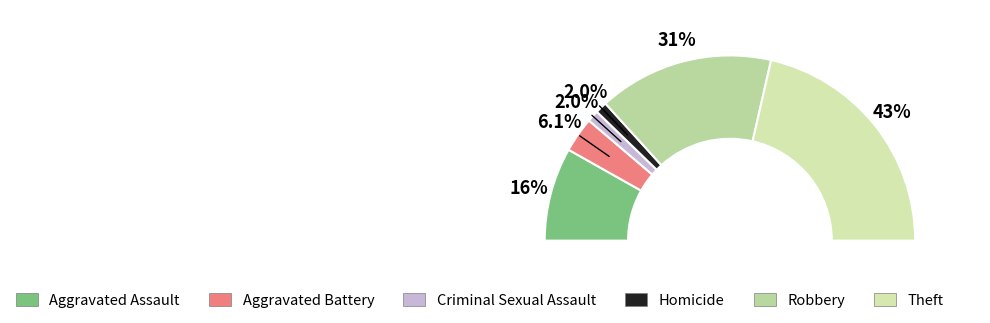

Which slice is the largest?

Theft